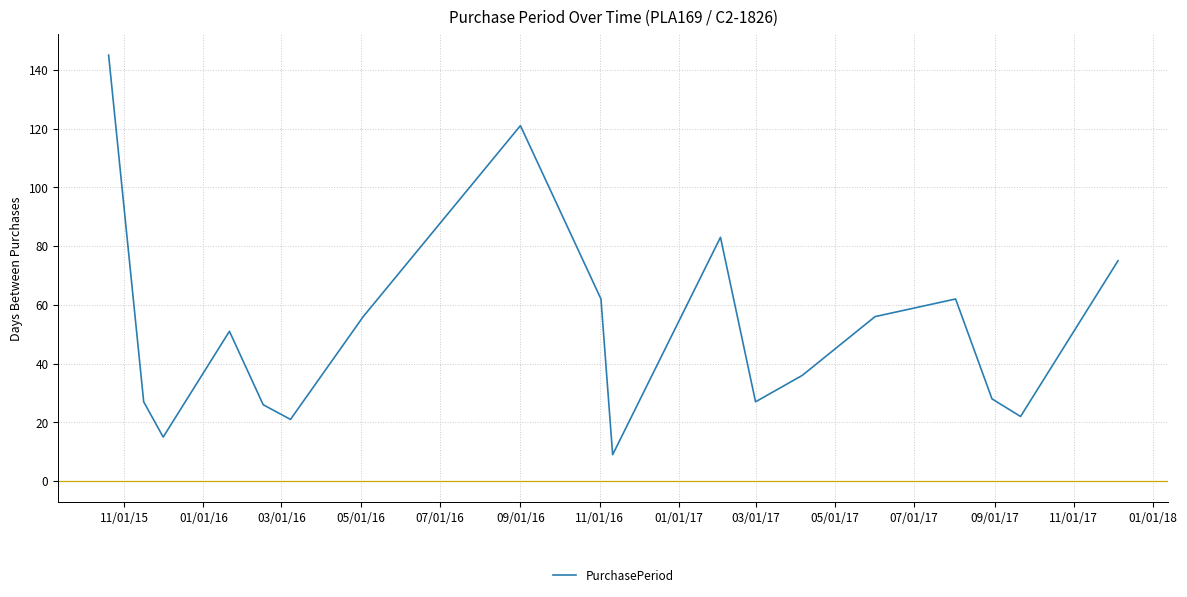

What is the greatest value displayed?

145